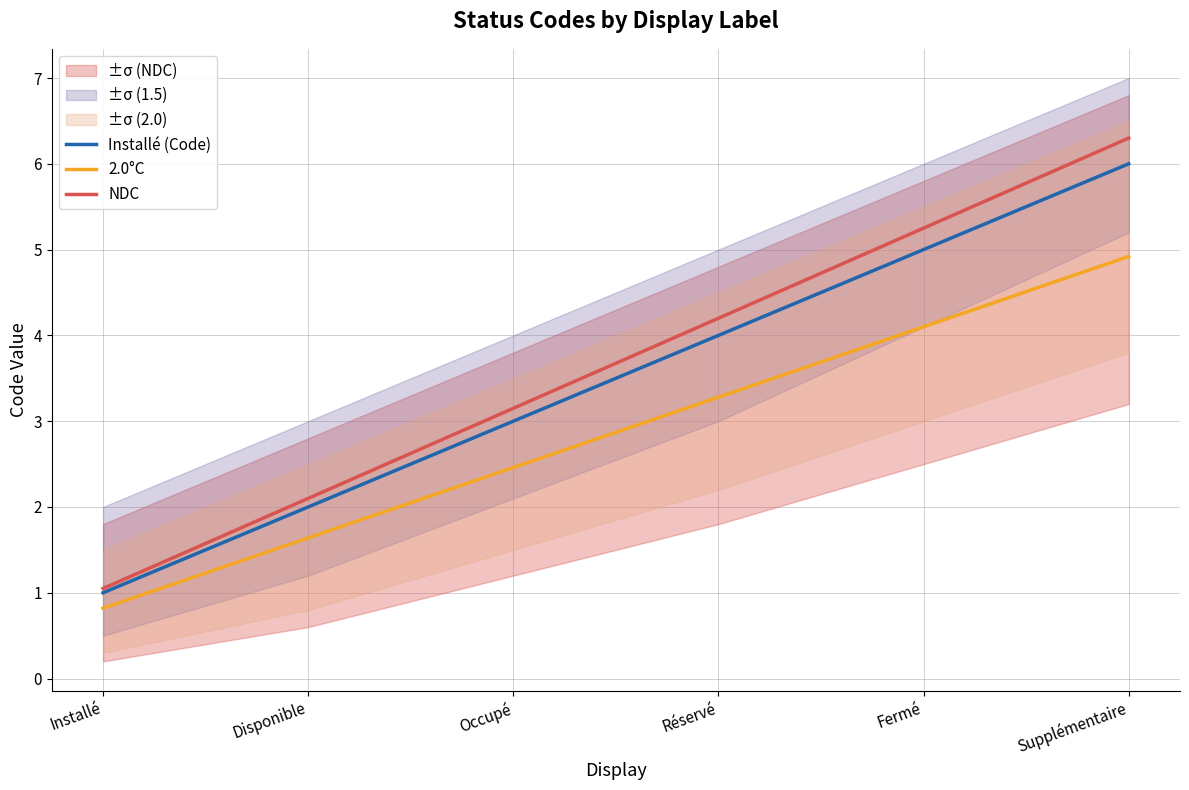

What is the spread (max minus min) of values at Occupé?

0.7